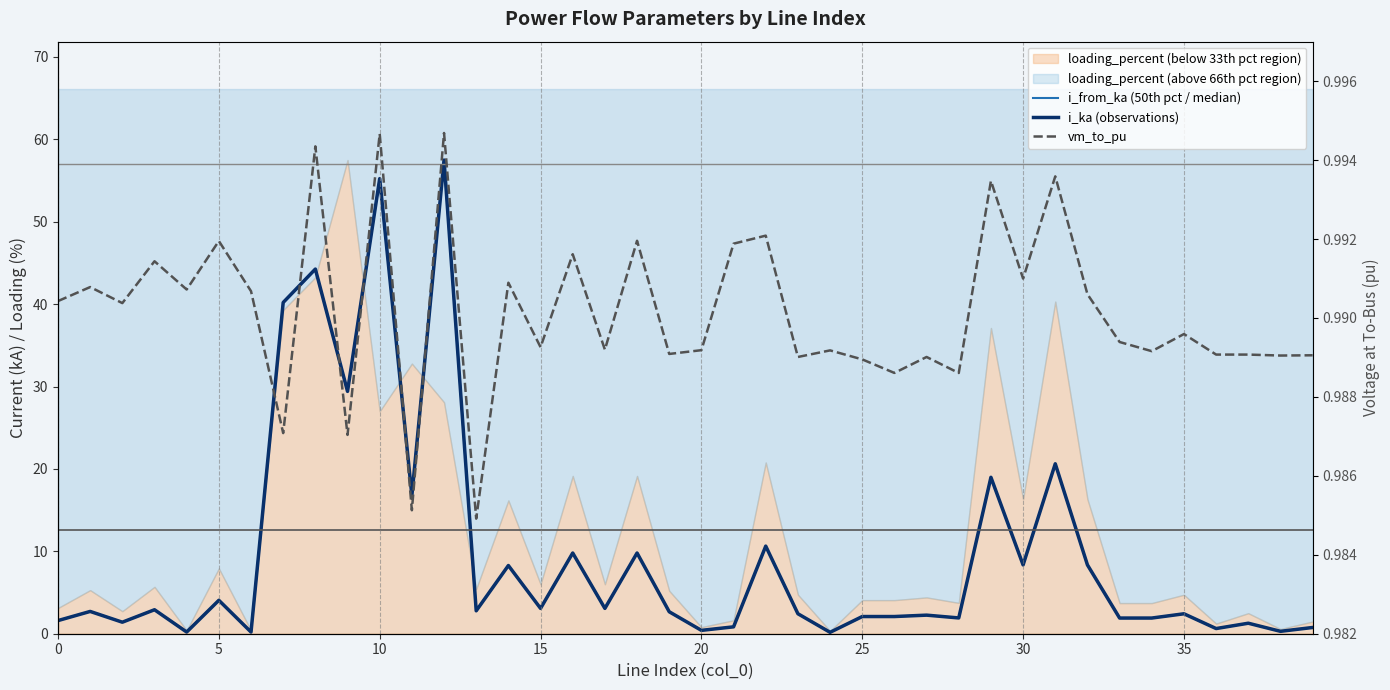

How many interior local valleys does the vm_to_pu series have?

15